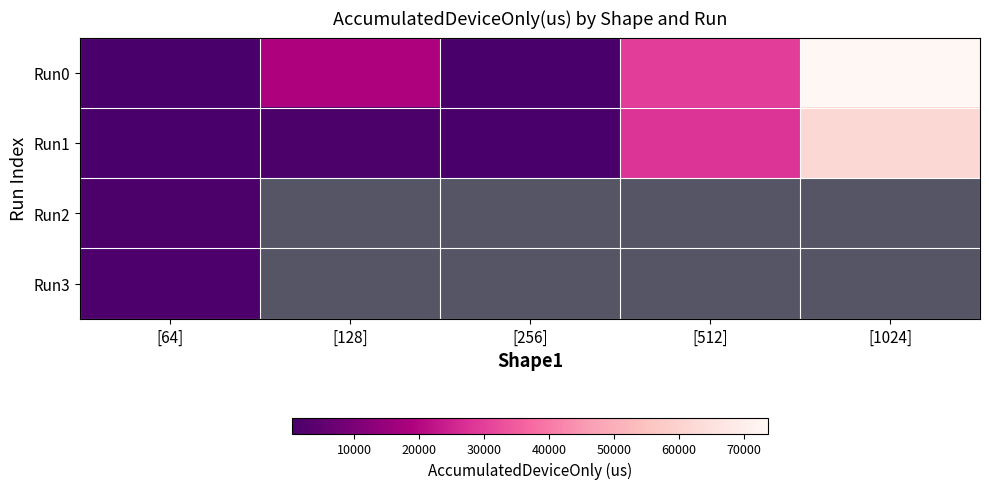

Which category has the lowest value across all series?

[128]